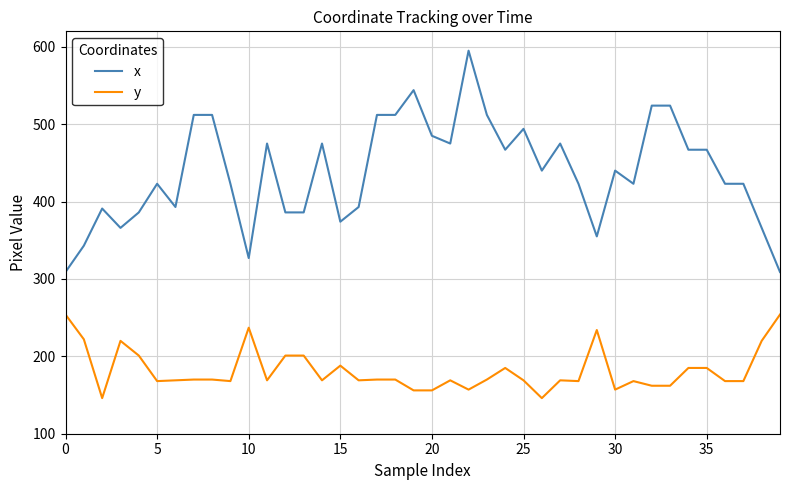

Which series has the largest total across all categories?

x